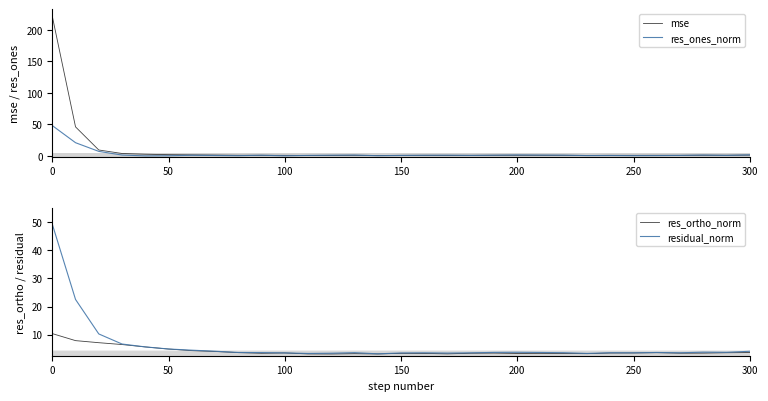

The value of res_ortho_norm at 50 is 4.9. True or false?

True